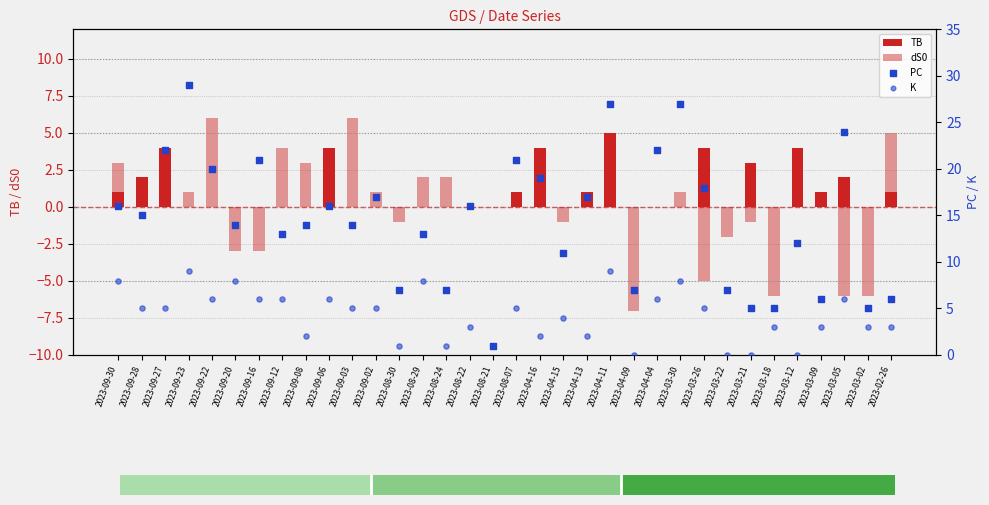

Which series has the largest total across all categories?

PC